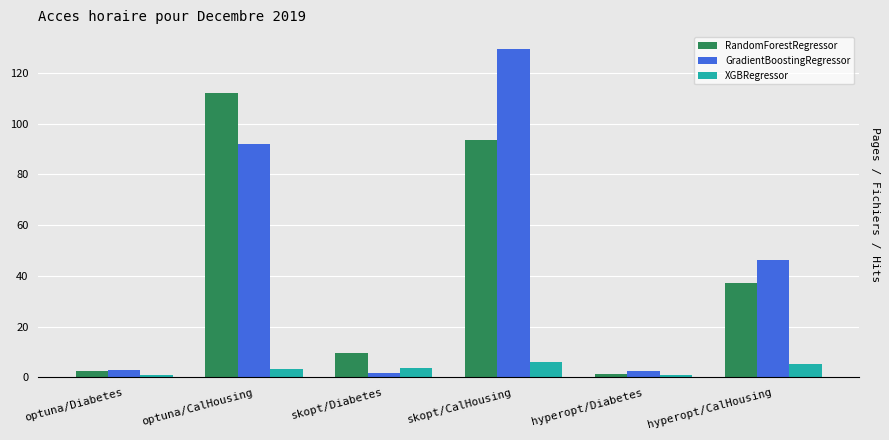

Is the value of GradientBoostingRegressor at skopt/Diabetes greater than the value of RandomForestRegressor at hyperopt/CalHousing?

No